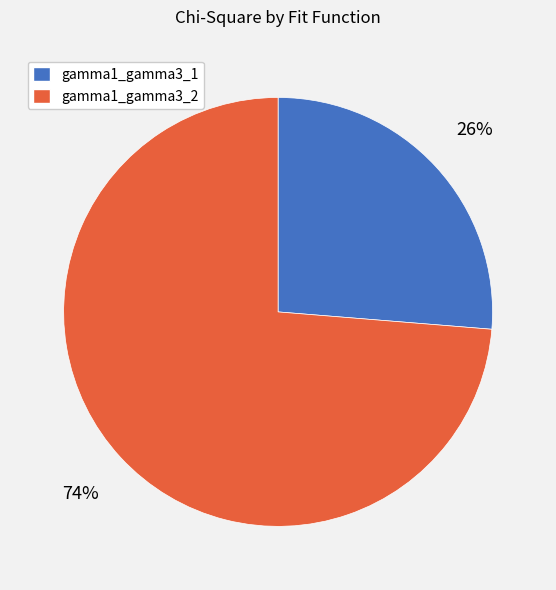

What is the majority slice?

gamma1_gamma3_2